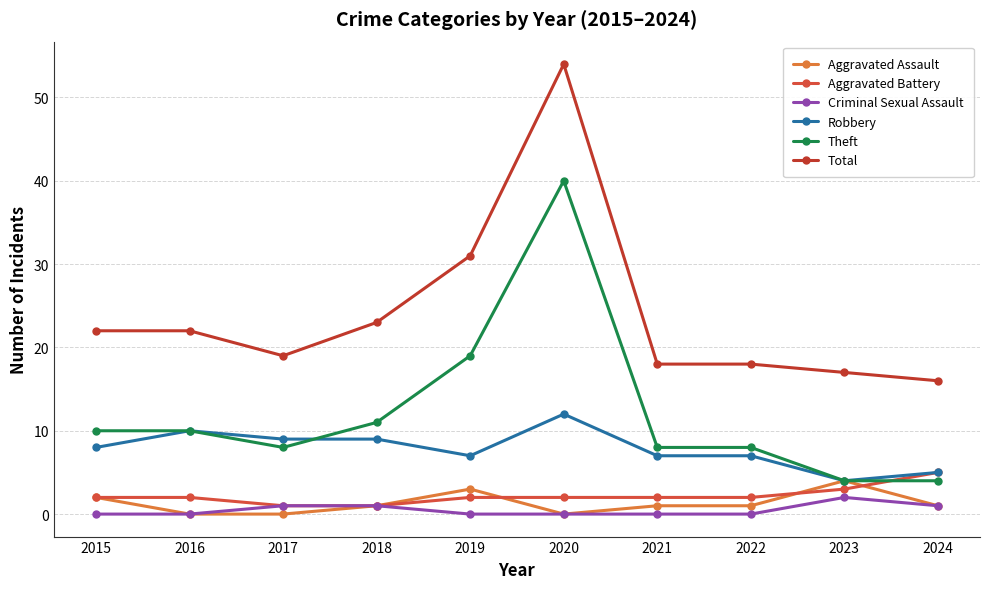

Reading left to right, extract all data points from this chart.

Aggravated Assault: 2	0	0	1	3	0	1	1	4	1
Aggravated Battery: 2	2	1	1	2	2	2	2	3	5
Criminal Sexual Assault: 0	0	1	1	0	0	0	0	2	1
Robbery: 8	10	9	9	7	12	7	7	4	5
Theft: 10	10	8	11	19	40	8	8	4	4
Total: 22	22	19	23	31	54	18	18	17	16